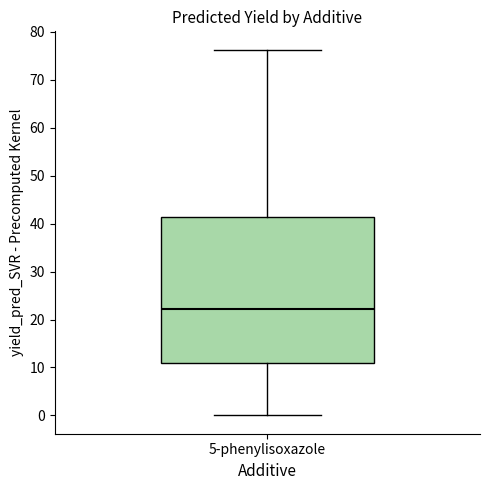

Read this box plot against the y-axis: the position of the median line, the range covered by the box, and the ends of both whiskers. The values are not printed on the chart, so give them approximately, as read against the axis.

median 22, box 11 to 41, whiskers 0 to 76